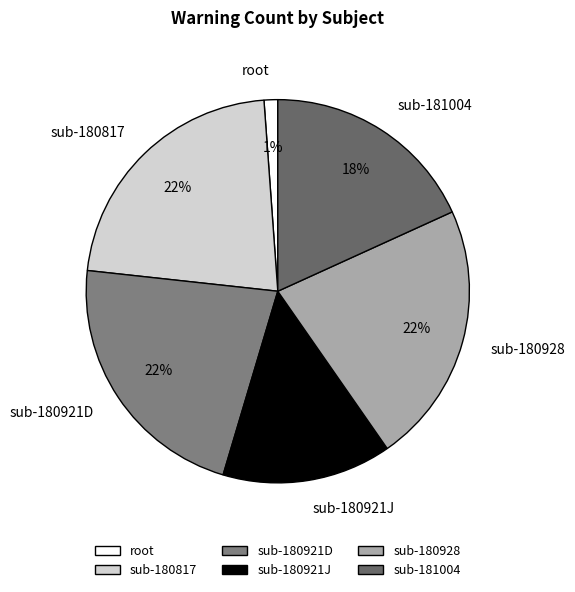

How many segments does this pie chart have?

6